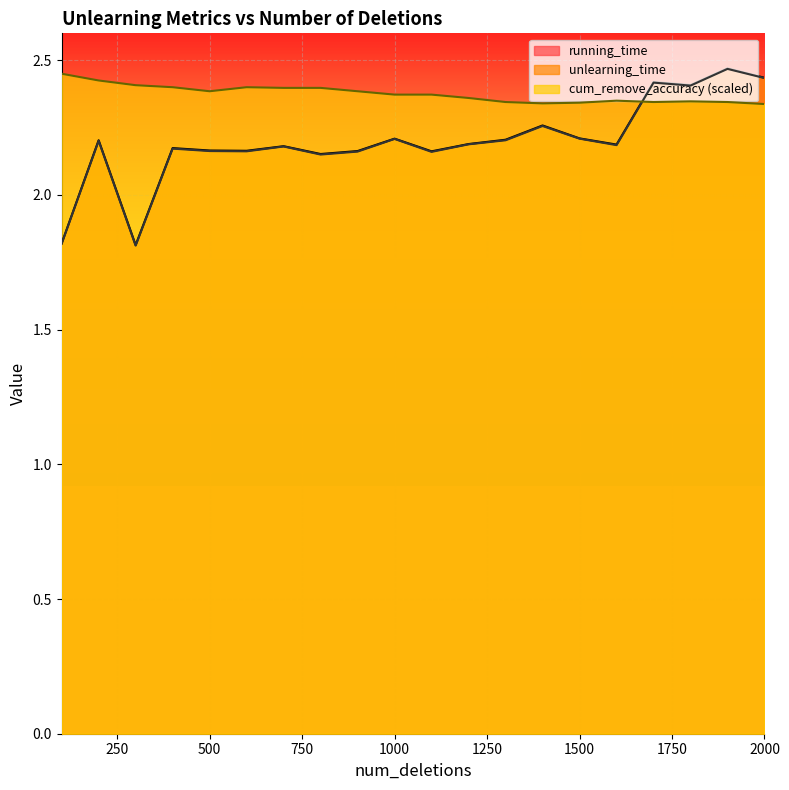

What value does the unlearning_time series have at 200?

2.2